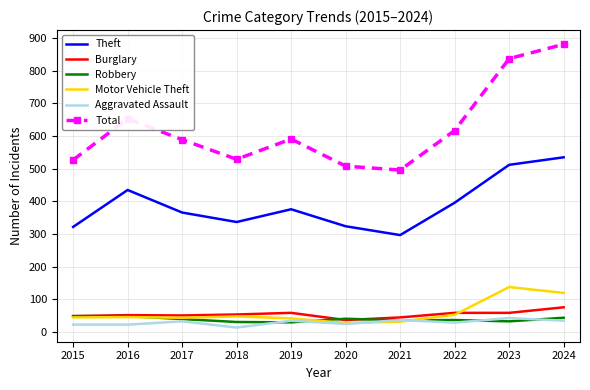

Is it true that Motor Vehicle Theft equals 201 at 2024?

False